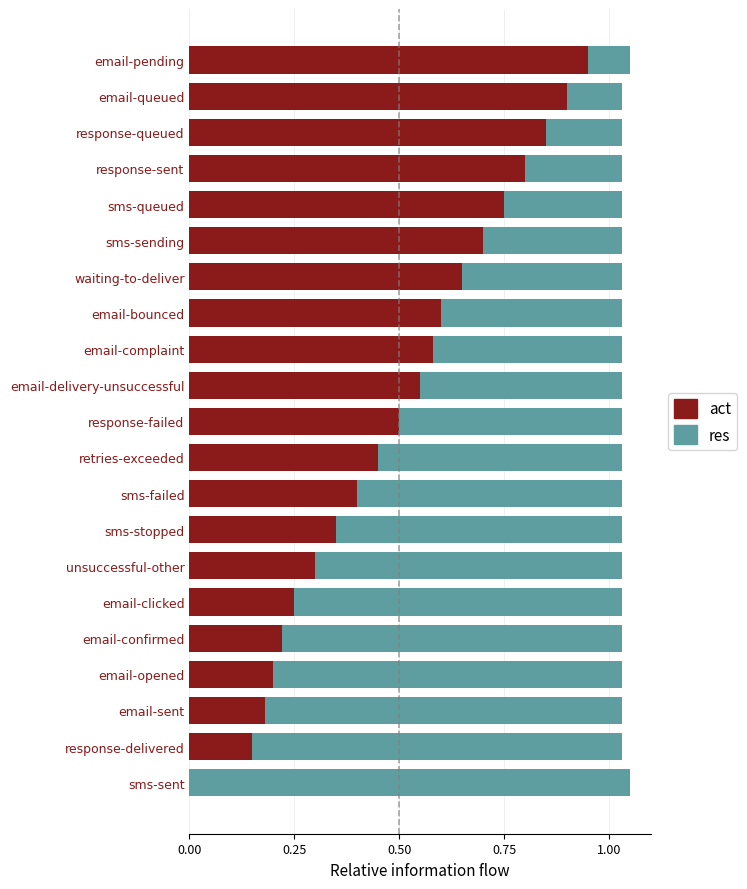

What is the total value across all series at sms-failed?

1.0